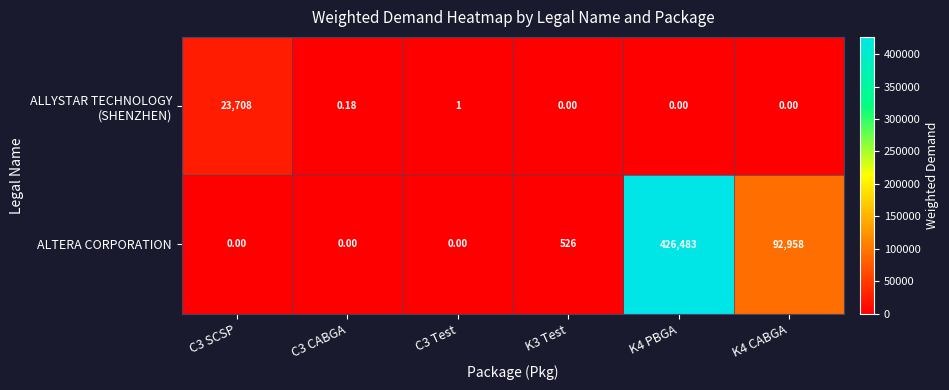

Which series has the largest range (max minus min)?

ALTERA CORPORATION